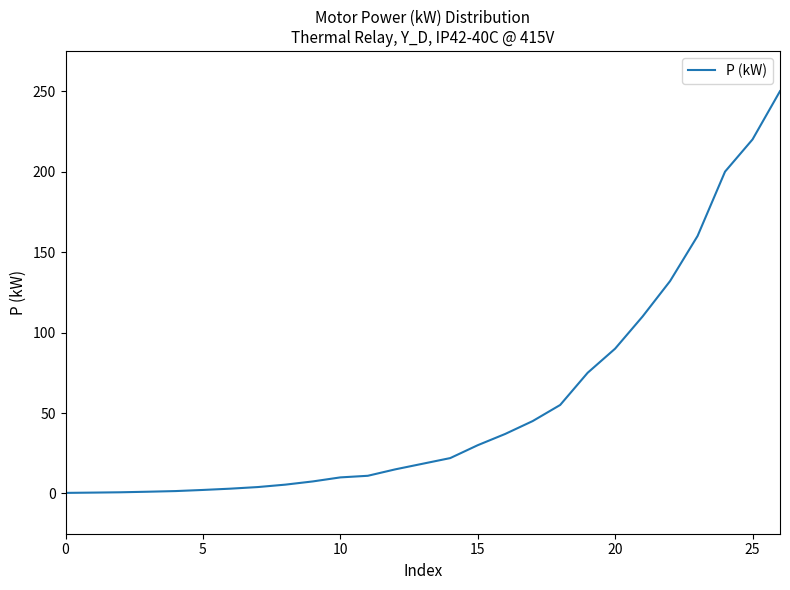

Does the chart have visible grid lines?

No